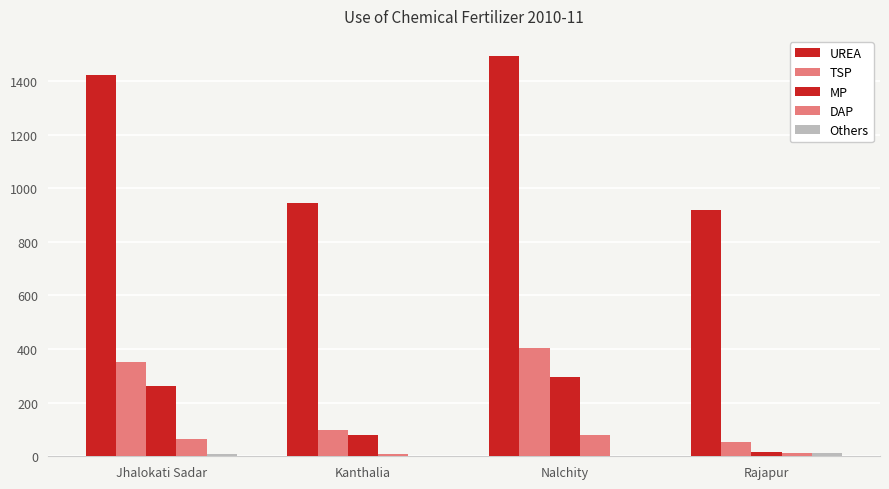

Are the bars horizontal?

No